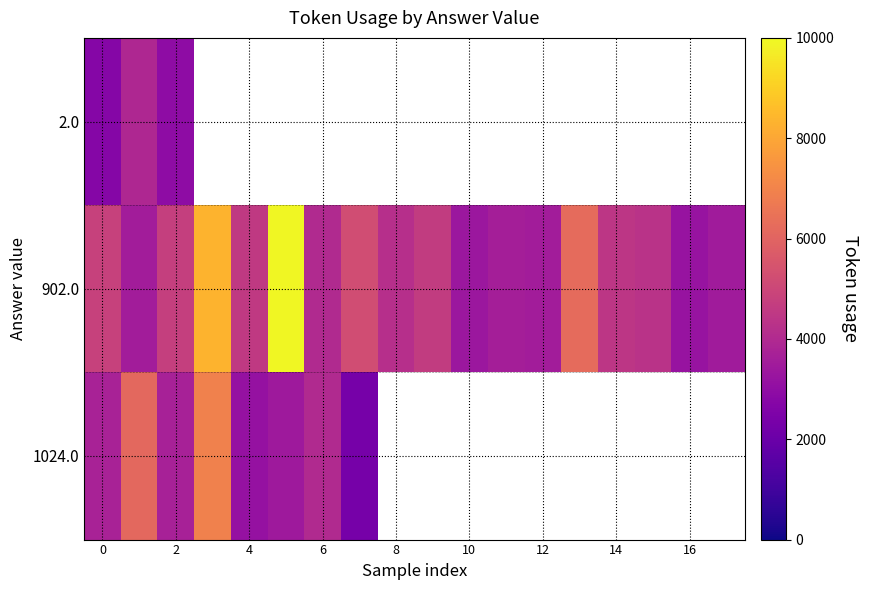

Which series has the widest spread of values?

902.0